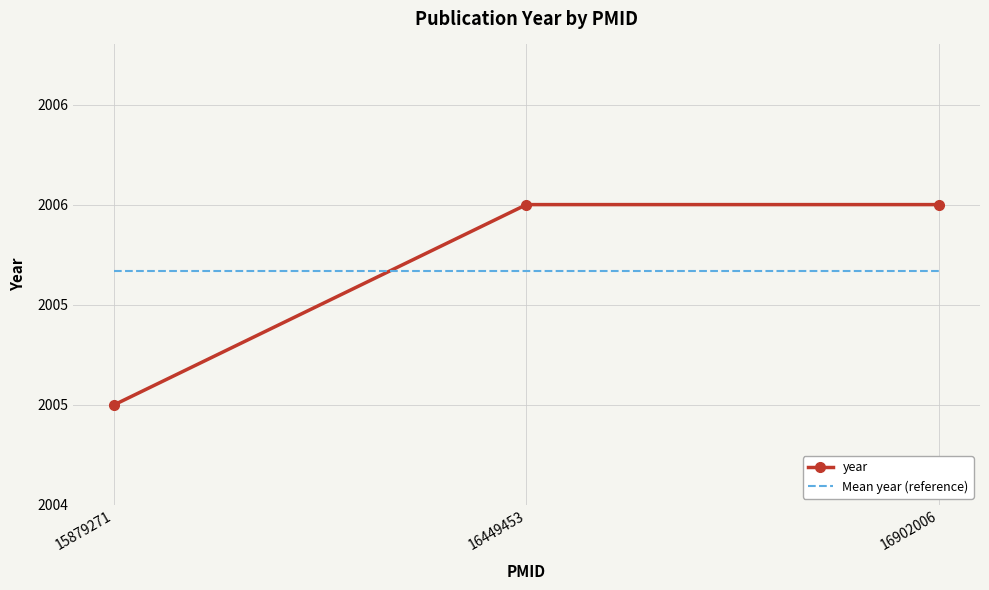

Count the number of categories in the chart.

3